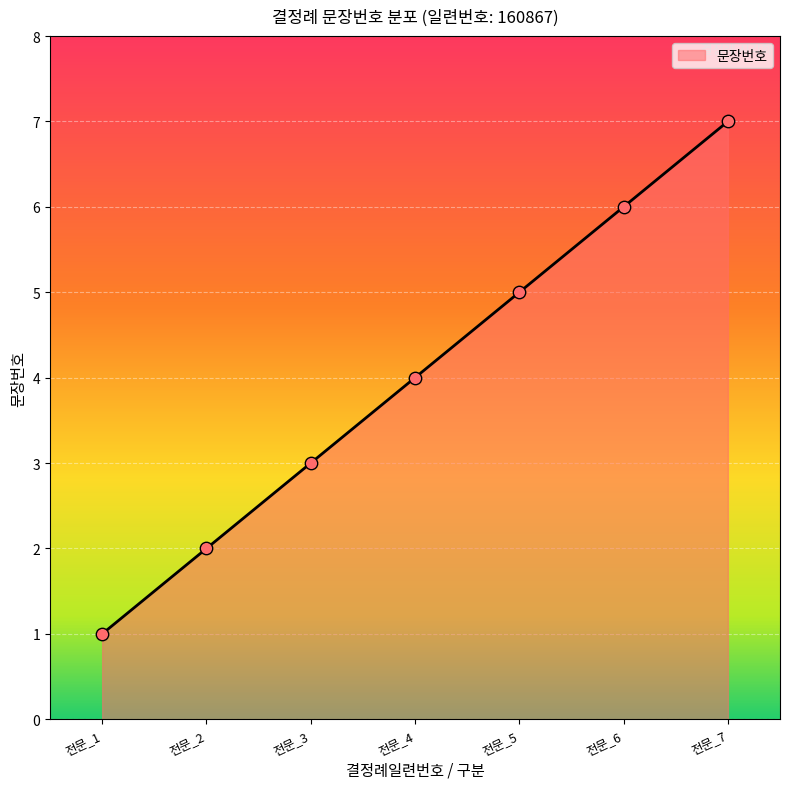

What is the change in value from 전문_5 to 전문_6?

+1